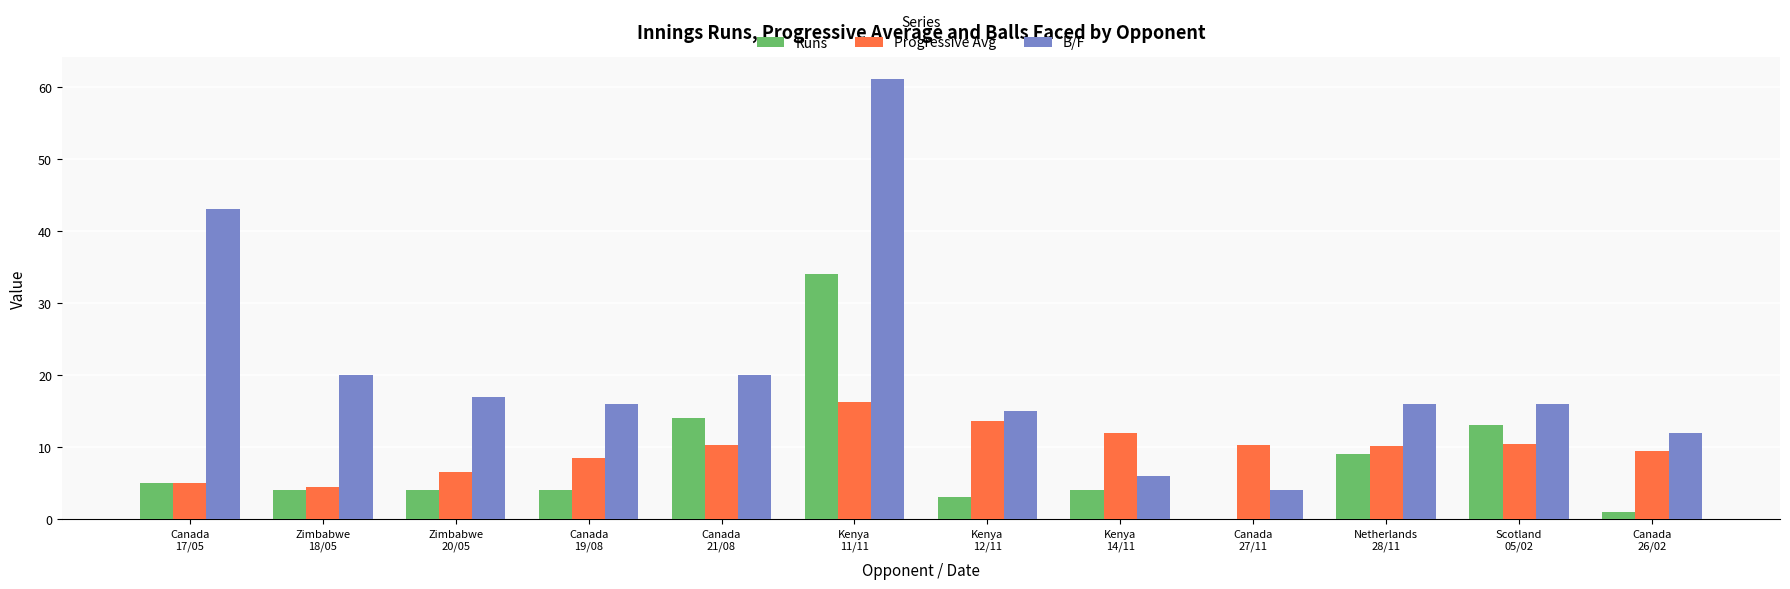

What is the average value of the B/F series?

20.5